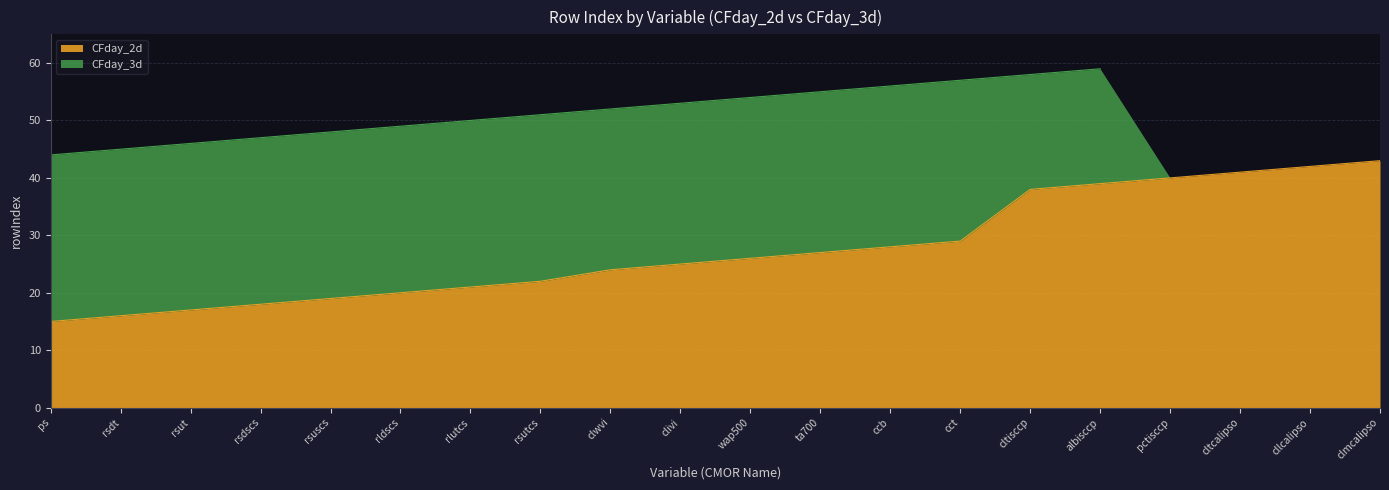

At which category does the chart reach its minimum across all series?

ps